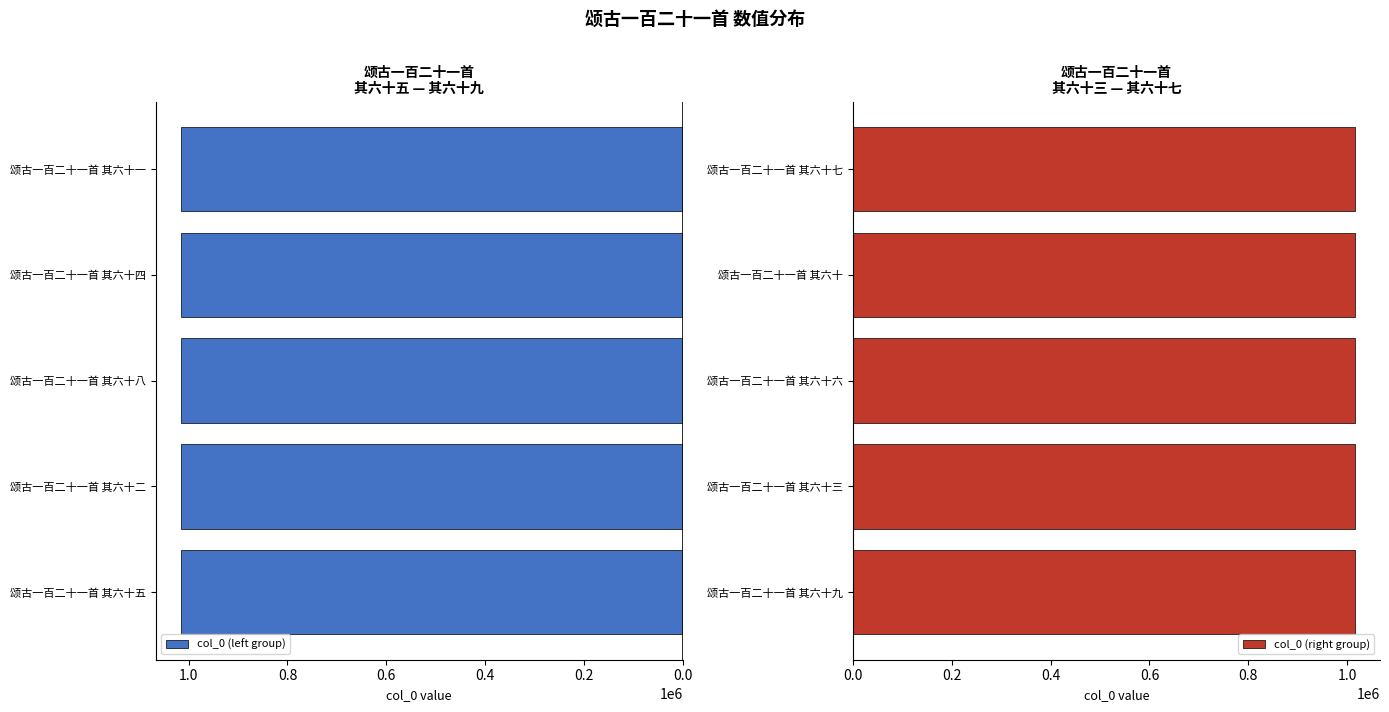

What is the value of the col_0 (left group) bar at the 3rd from the left?

1015857